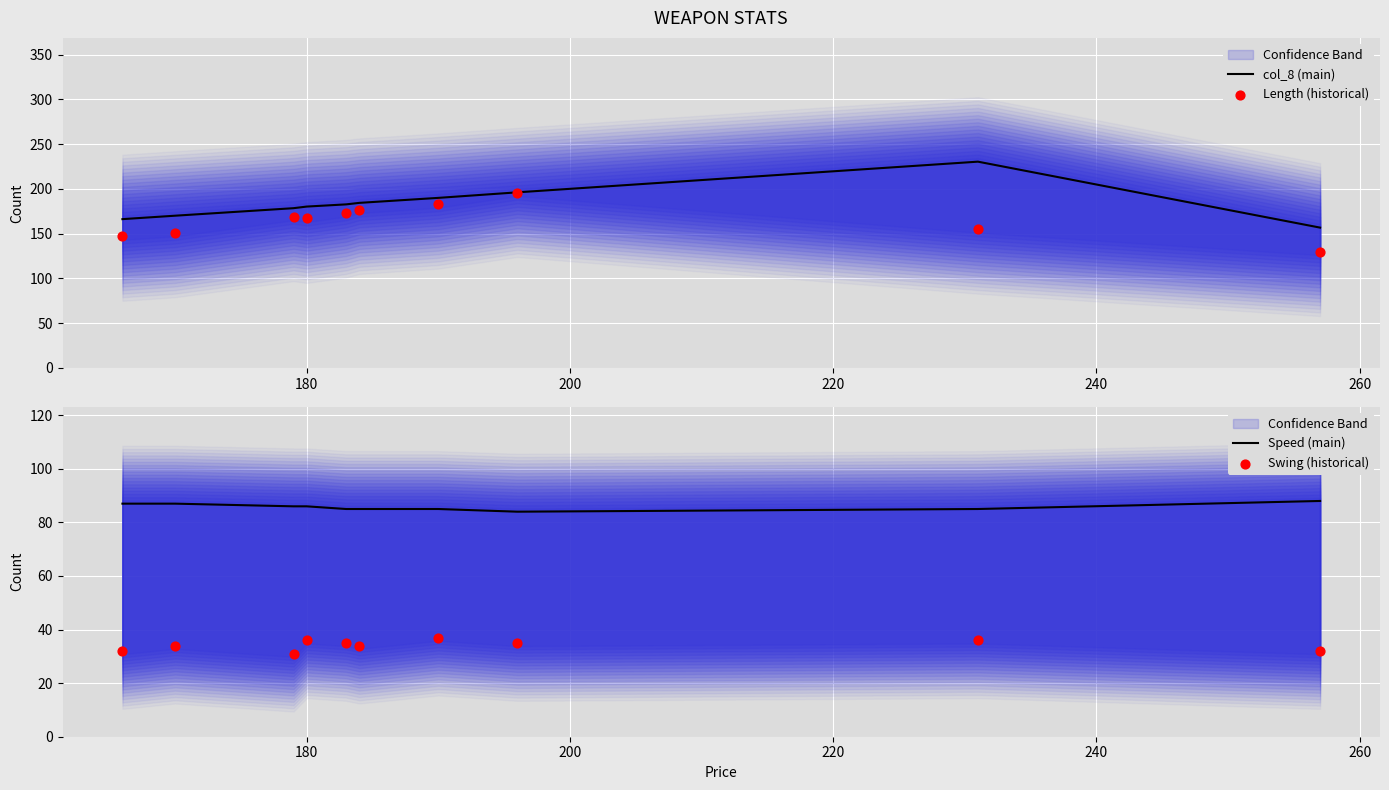

Which series contains the highest Y value?

col_8 (main)